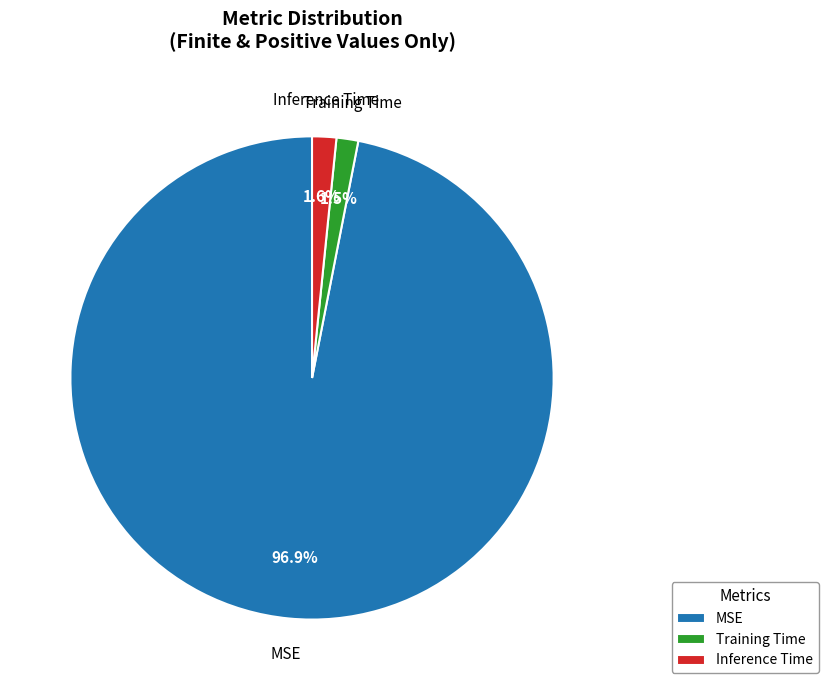

What is the total percentage of Inference Time and Training Time?

3.1%